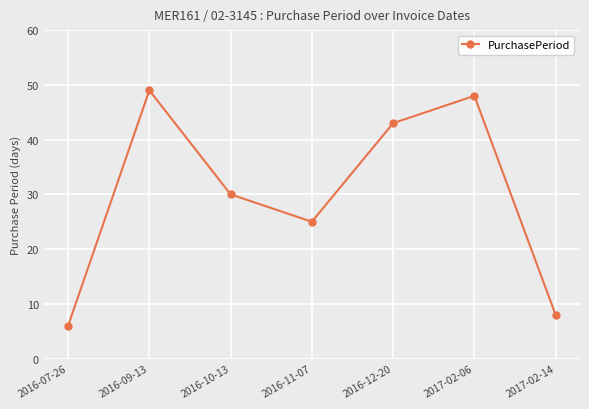

How many points are lower than both their immediate neighbors (excluding endpoints)?

1